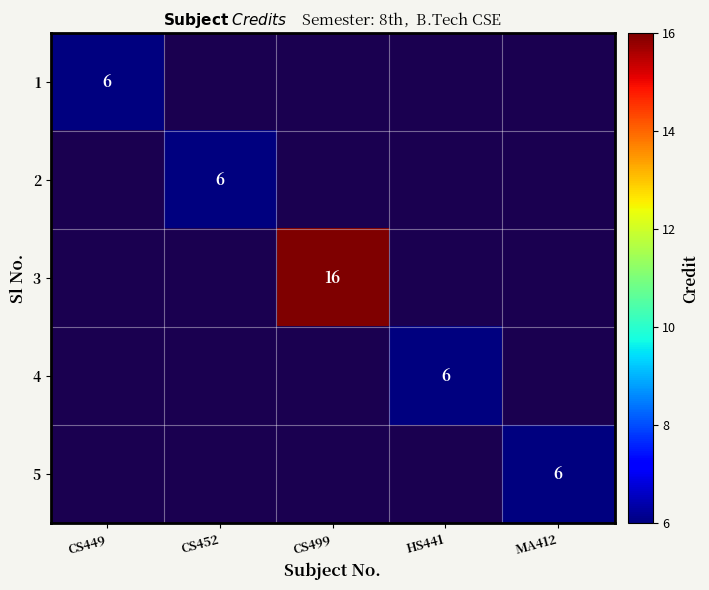

Which category has the highest value across all series?

CS499